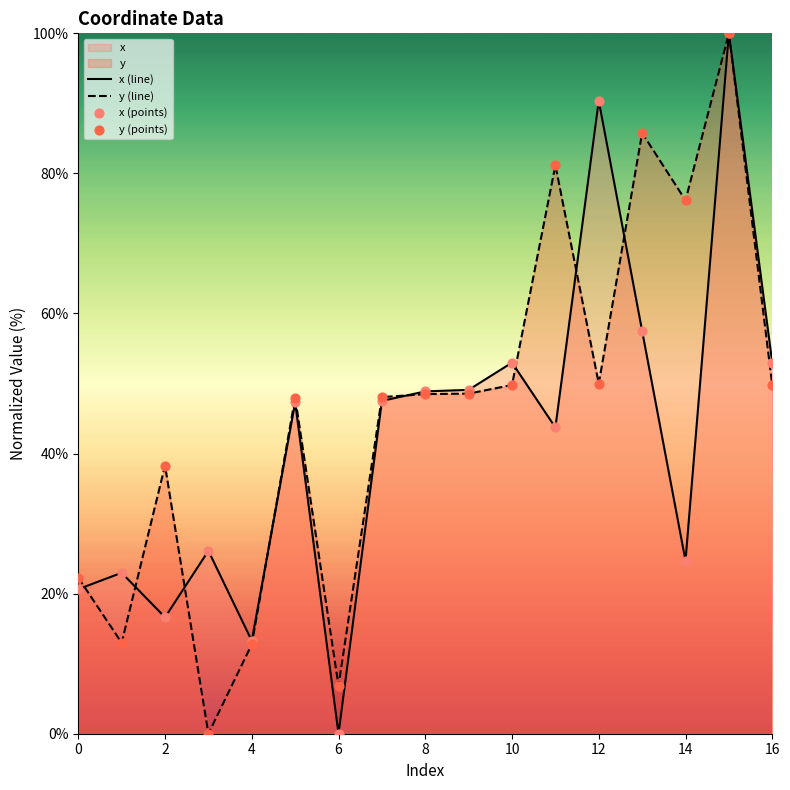

Which series contains the lowest Y value?

x (line)